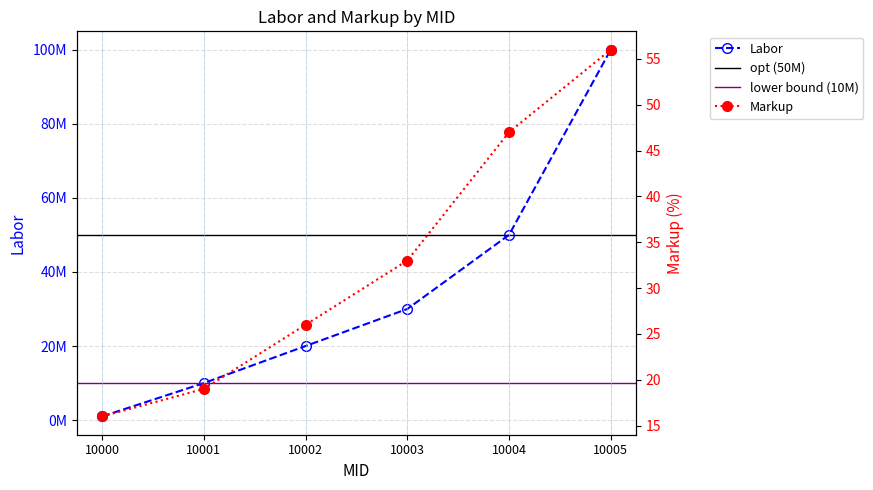

Is it true that Labor equals 100000000 at 10005?

True